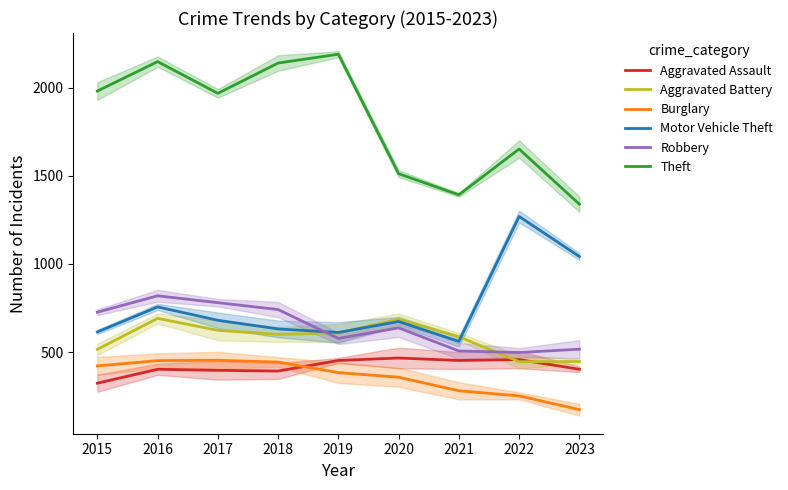

What is the difference between the maximum and second lowest values in the Burglary series?

202